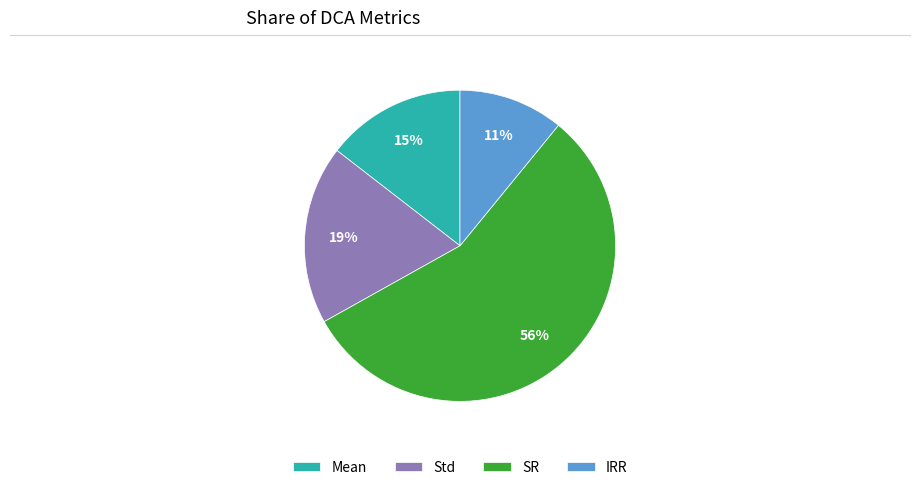

Which slice is the largest?

SR